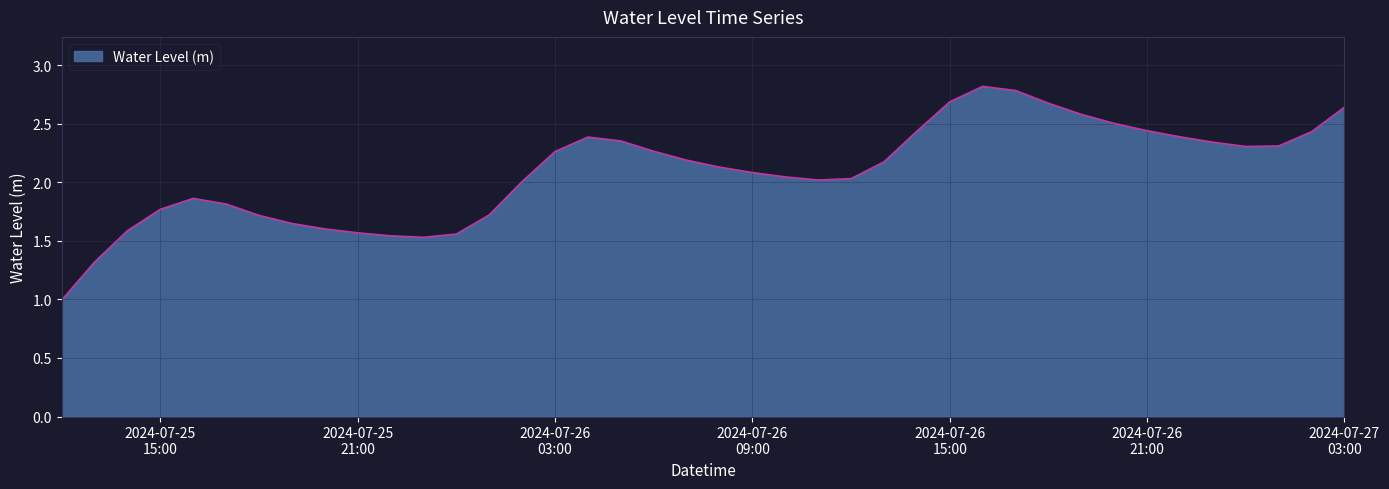

What is the difference between the maximum and minimum values?

1.8